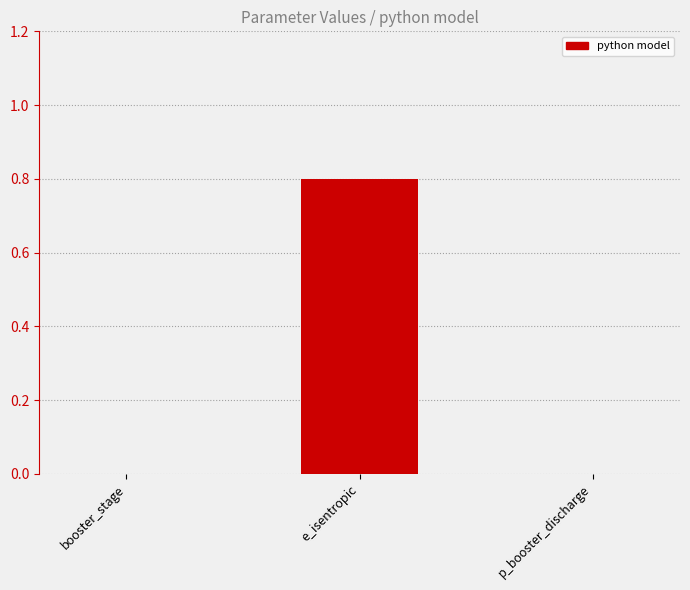

What is the greatest value displayed?

0.8